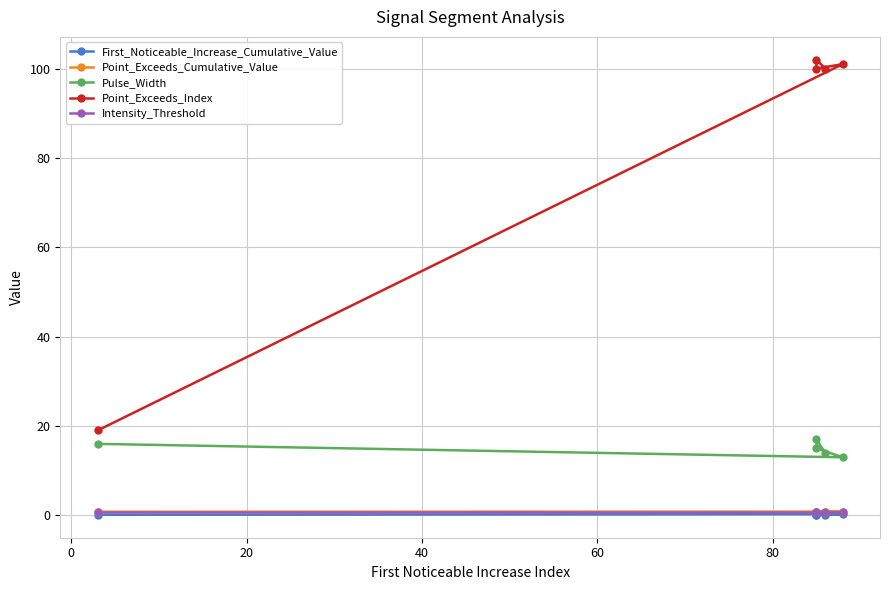

Is it true that Point_Exceeds_Index equals 38.9 at 20?

False